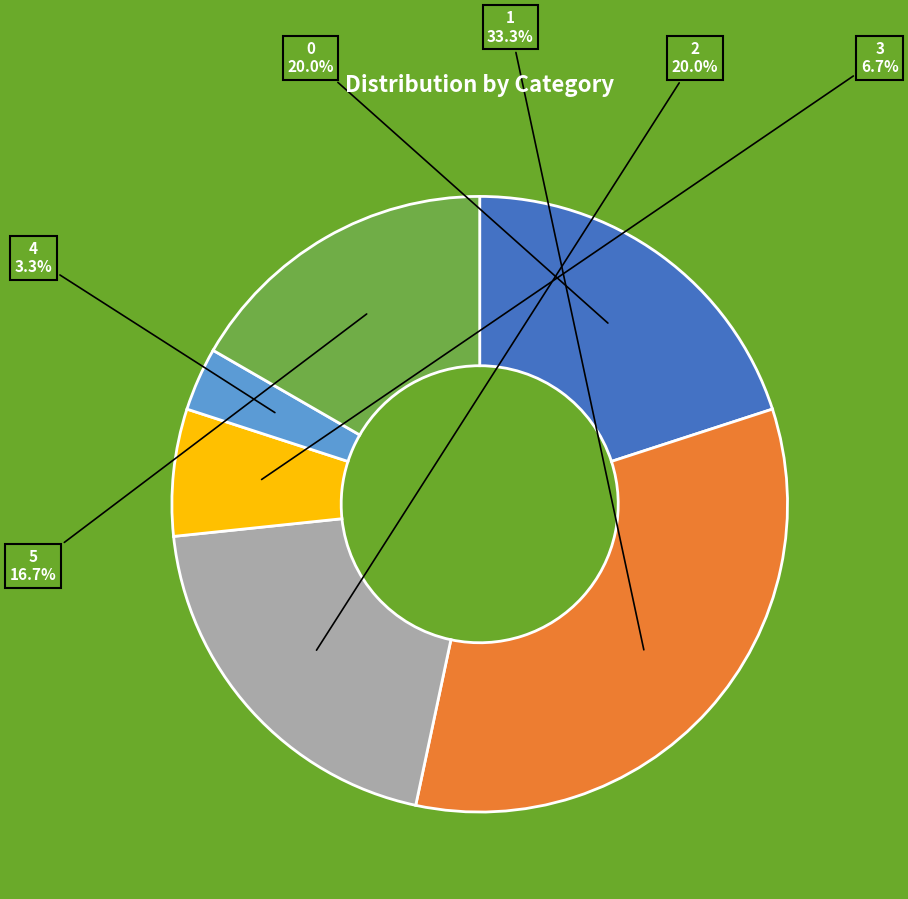

Does any single category account for the majority?

No